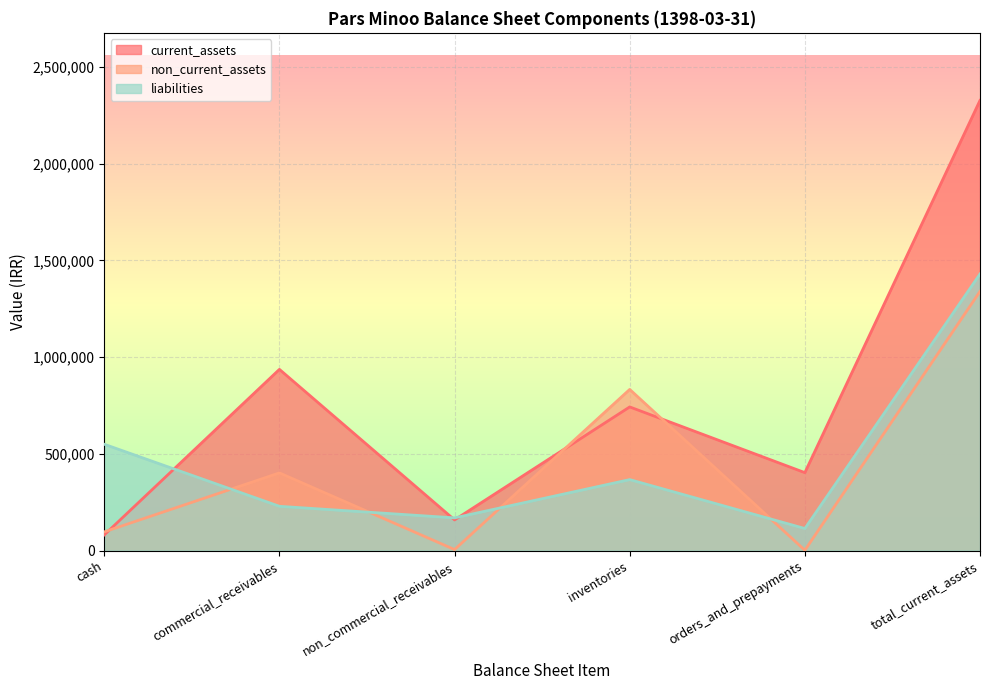

Is it true that current_assets equals 1039848 at inventories?

False